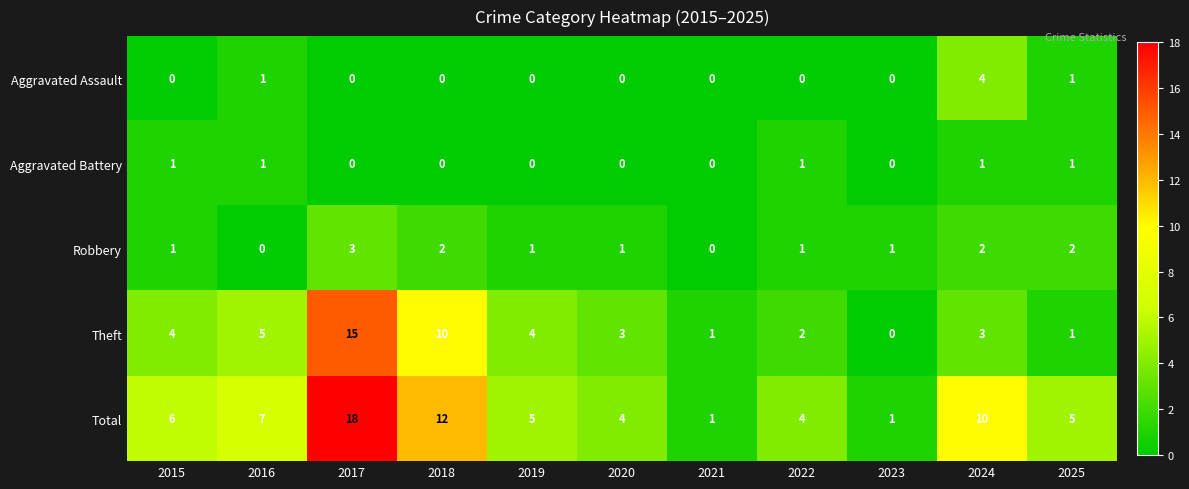

What is the average value of the Total series?

7